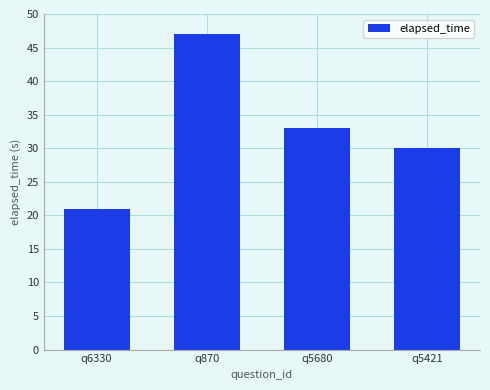

What is the ratio of the value at q5421 to the value at q6330?

1.4